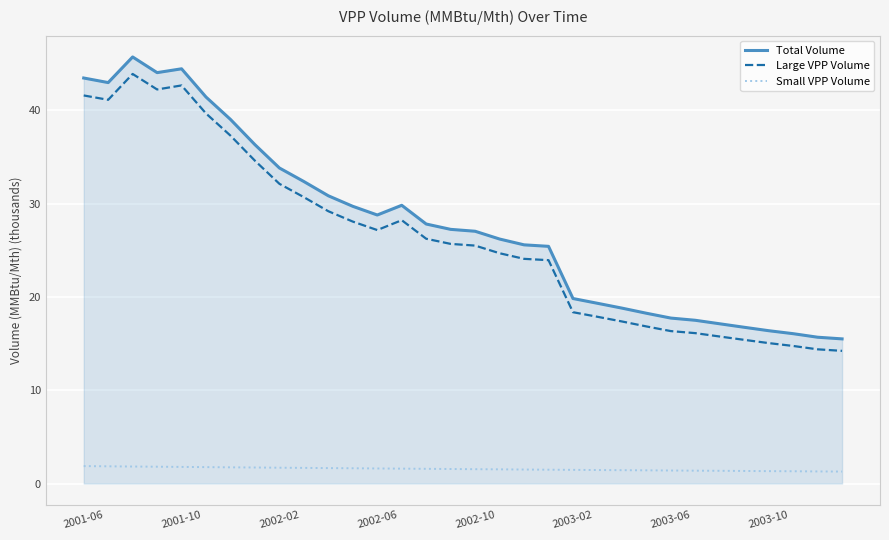

True or false: Small VPP Volume and Large VPP Volume intersect in this chart.

False